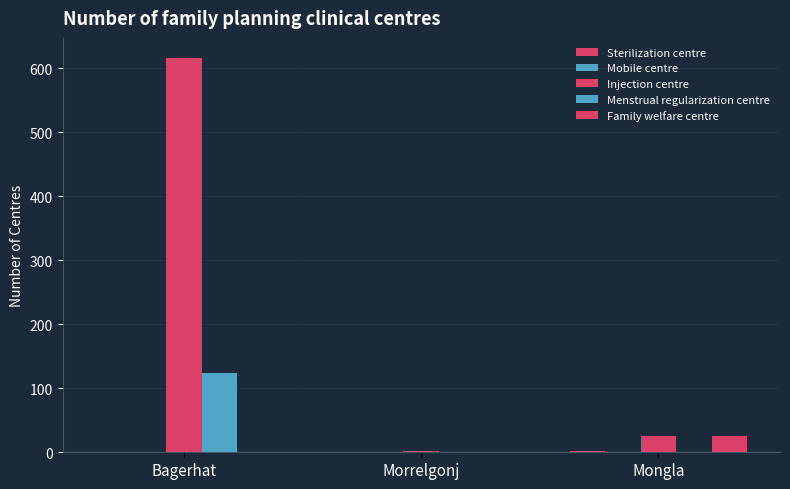

What is the sum of all Sterilization centre values?

4